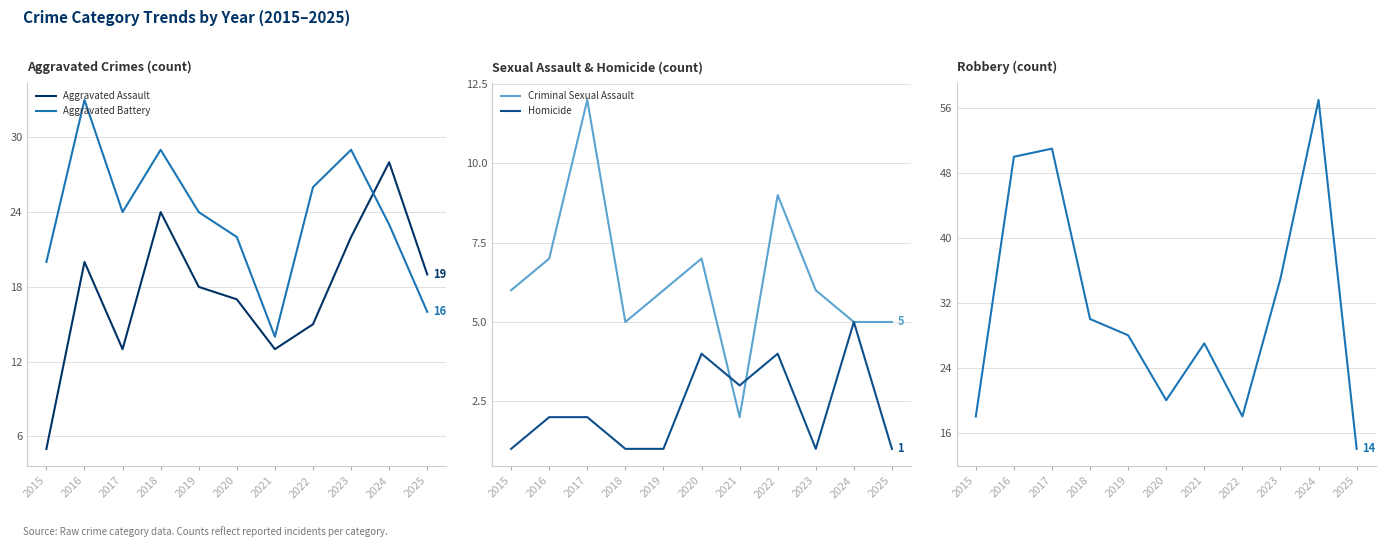

How many data points in Aggravated Battery are above 24?

4